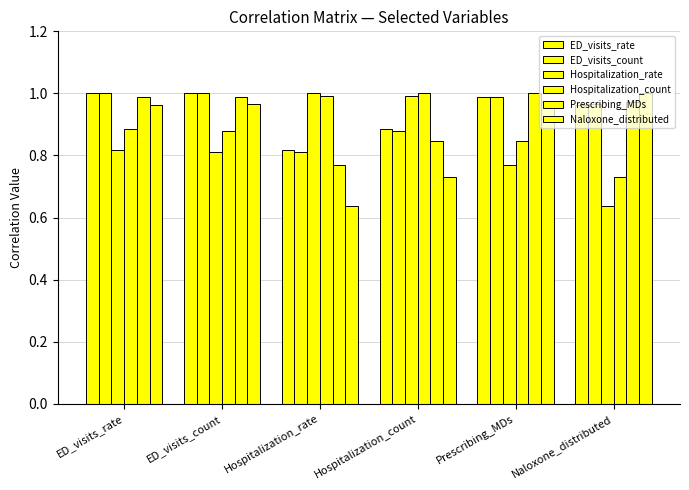

How many categories are shown in the chart?

6